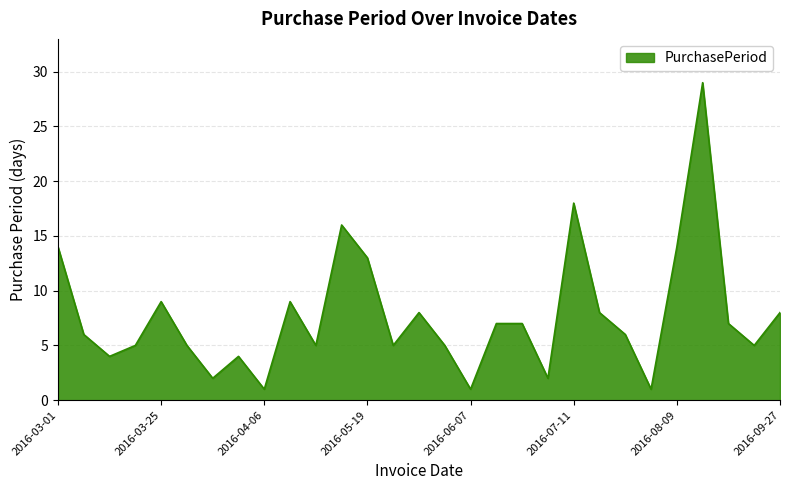

What is the difference between the maximum and second lowest values?

28